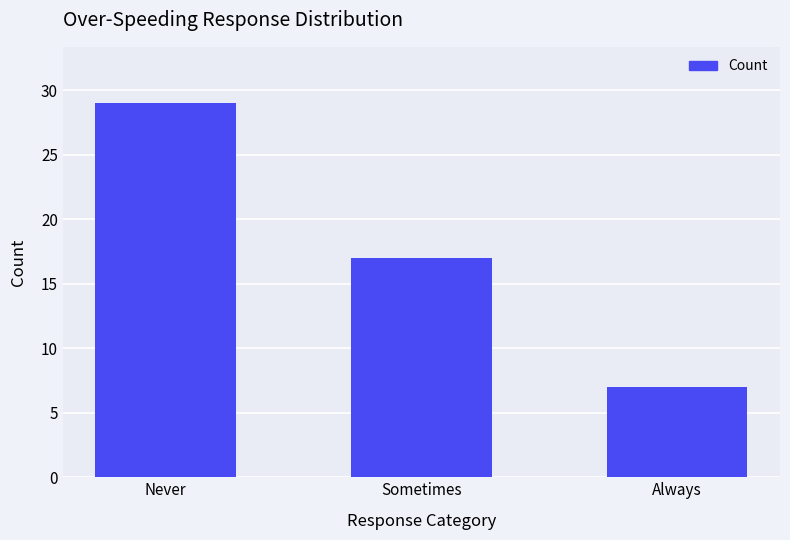

How many series are shown in this chart?

1